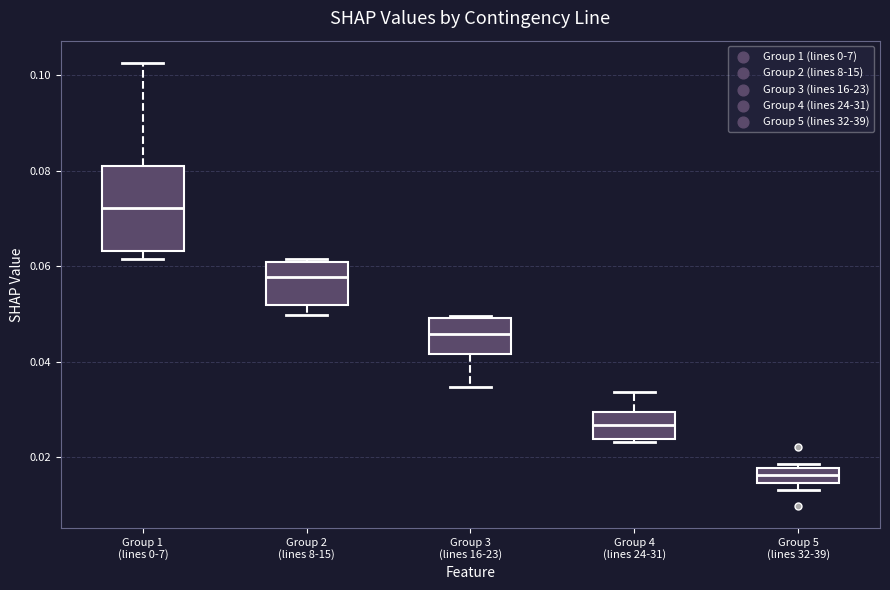

Comparing the boxes themselves (not the whiskers), which one is the tallest?

Group 1 (lines 0-7)